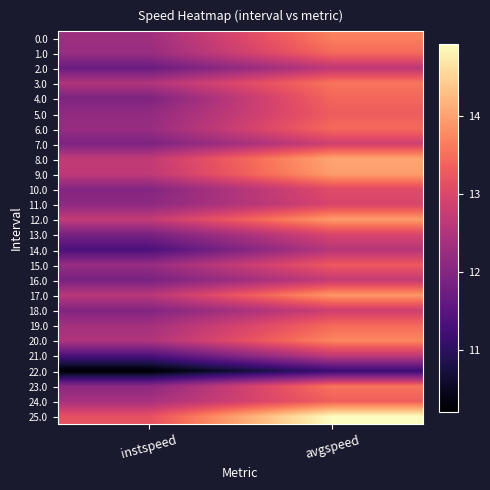

Rank the series by their maximum value, from highest to lowest.

25.0, 8.0, 9.0, 12.0, 17.0, 20.0, 0.0, 3.0, 23.0, 19.0, 6.0, 1.0, 4.0, 24.0, 5.0, 15.0, 10.0, 13.0, 11.0, 7.0, 18.0, 16.0, 21.0, 2.0, 14.0, 22.0